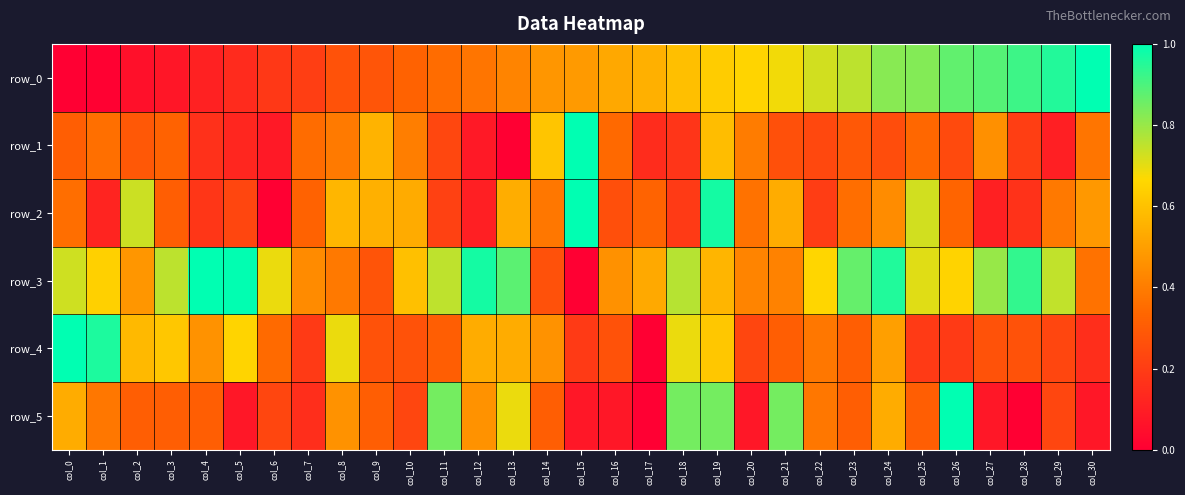

Which series has the widest spread of values?

row_0